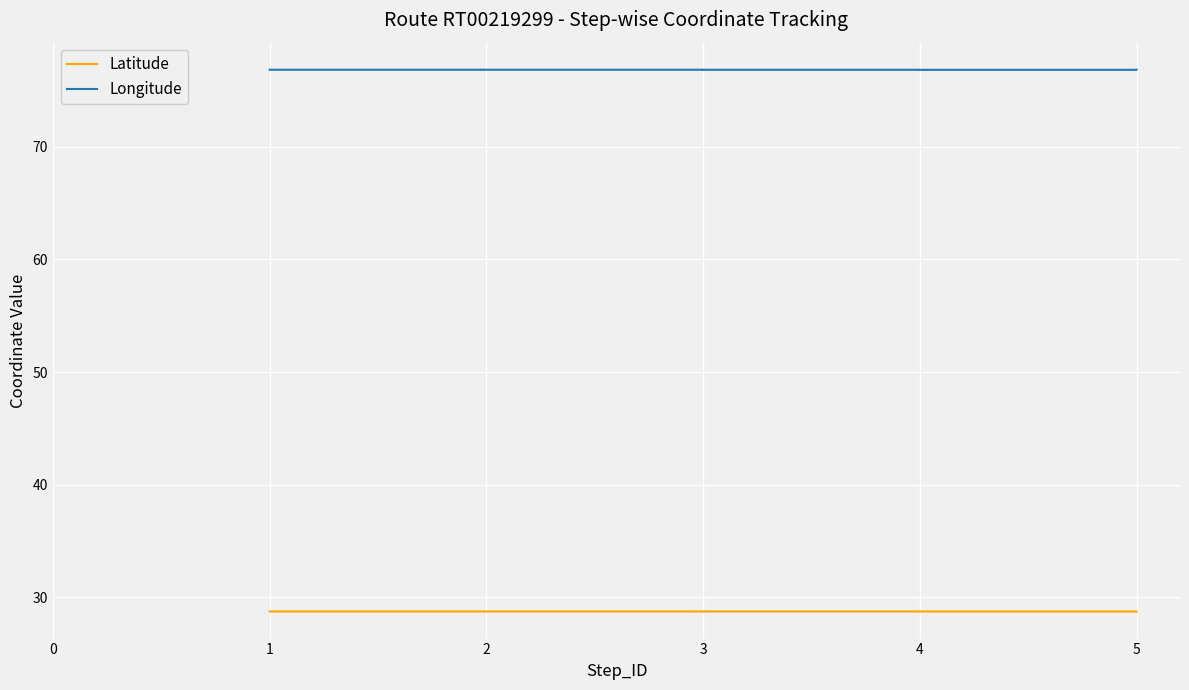

What are all the series names shown in the legend?

Latitude, Longitude